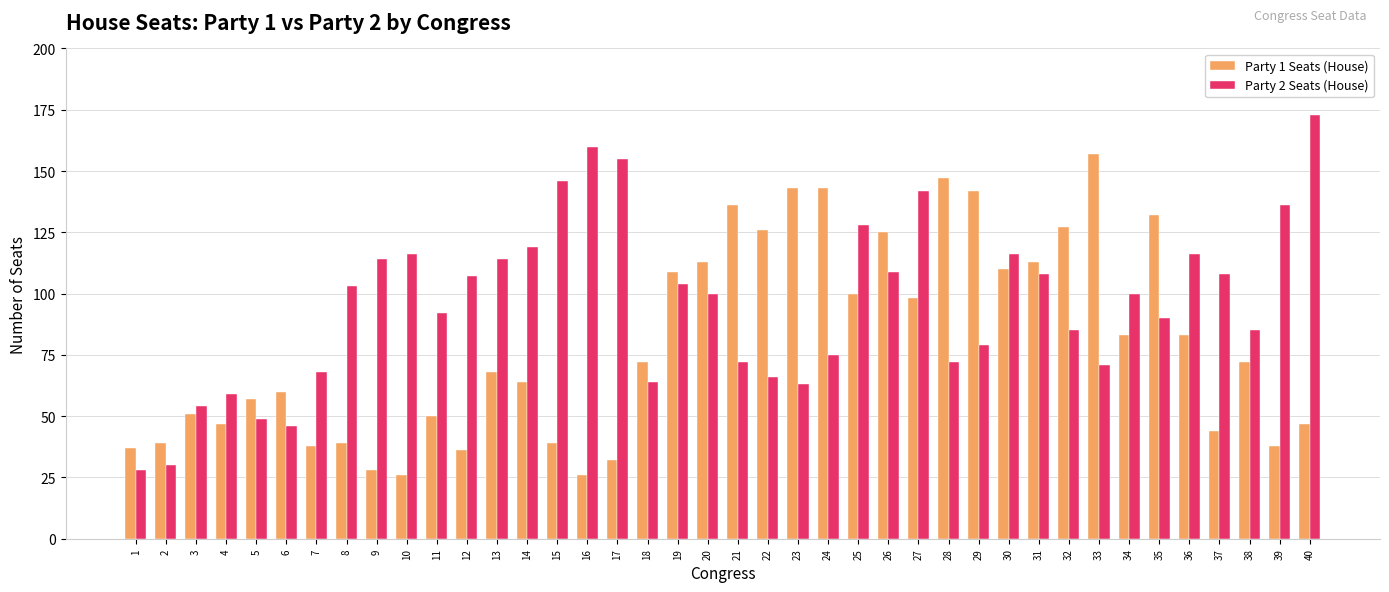

Which series has the largest total across all categories?

Party 2 Seats (House)